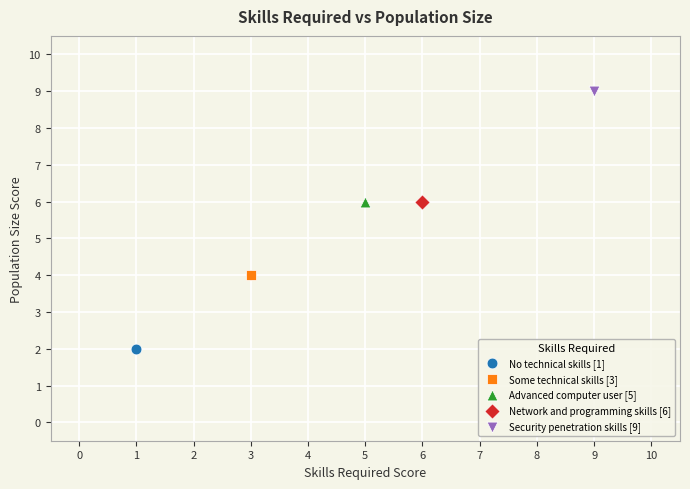

What are all the series names shown in the legend?

No technical skills [1], Some technical skills [3], Advanced computer user [5], Network and programming skills [6], Security penetration skills [9]